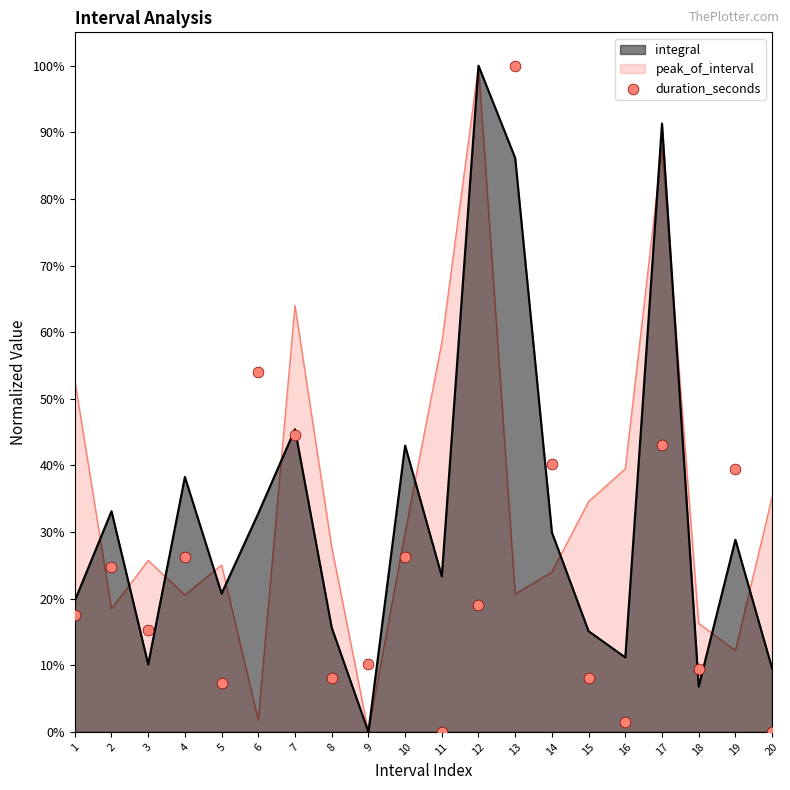

Which has a higher value, 14 or 11?

14